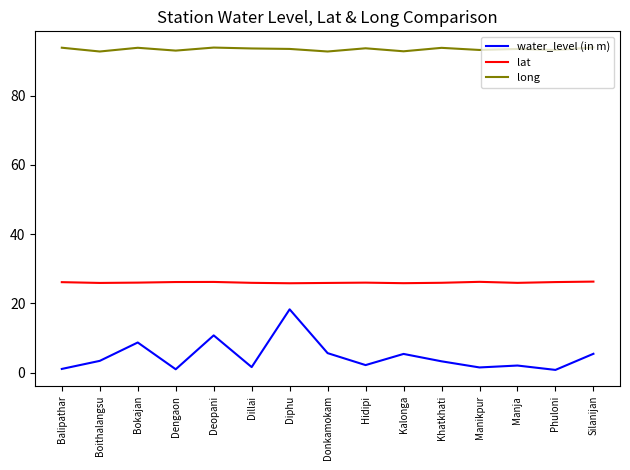

True or false: long has a value of 45.8 at Boithalangsu.

False